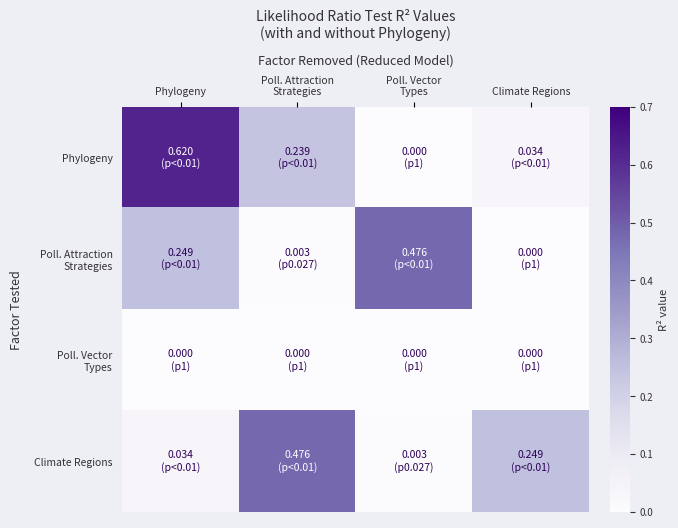

Which has a higher value, Phylogeny or Poll. Attraction
Strategies?

Phylogeny